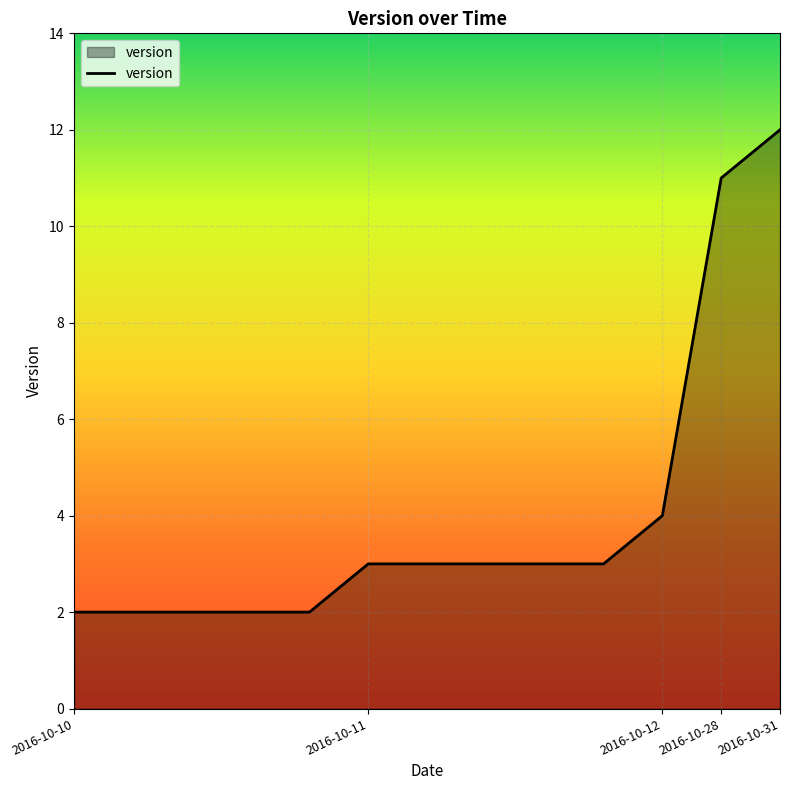

What is the maximum value shown in the chart?

12